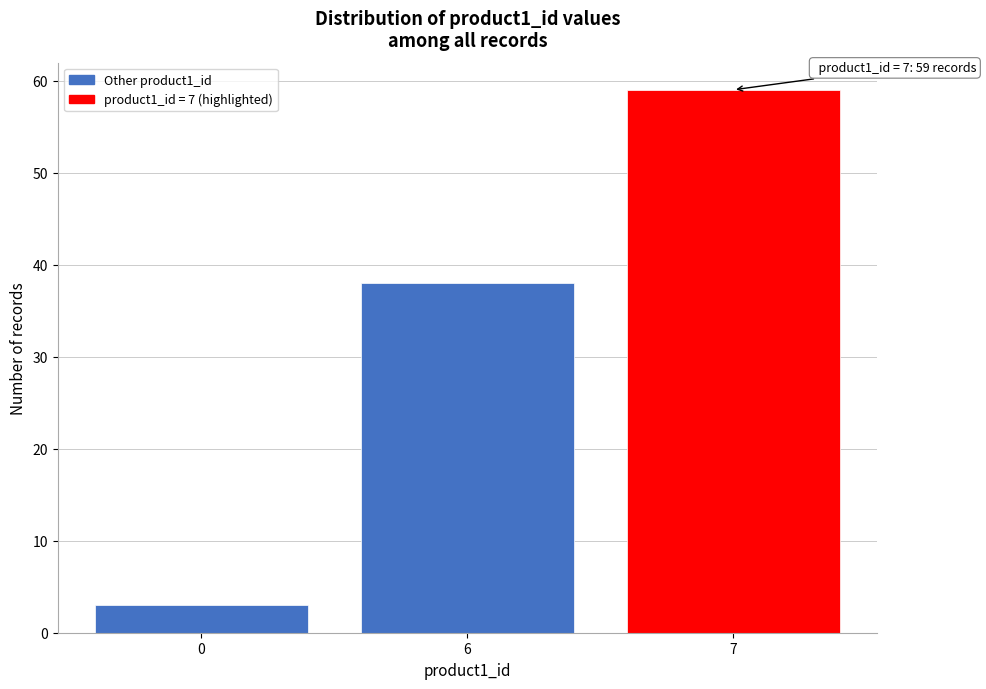

Reading right to left, transcribe all the data shown in this chart.

7=59	6=38	0=3